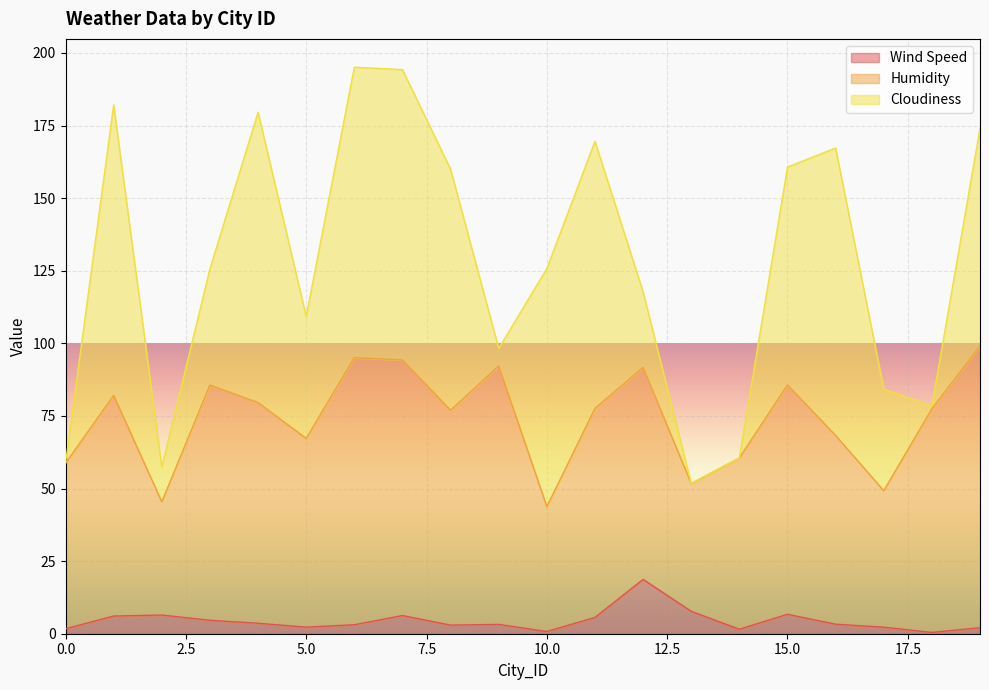

At which category does Humidity reach its first local valley?

2